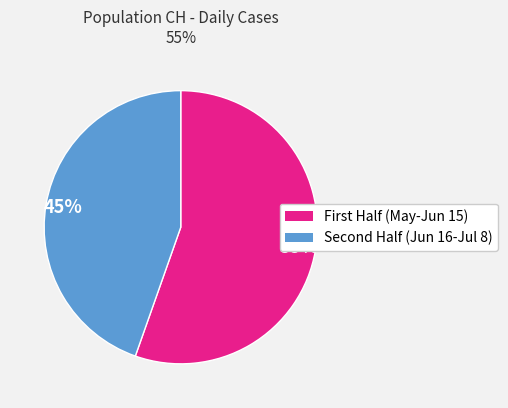

Is there a majority slice in this chart?

Yes